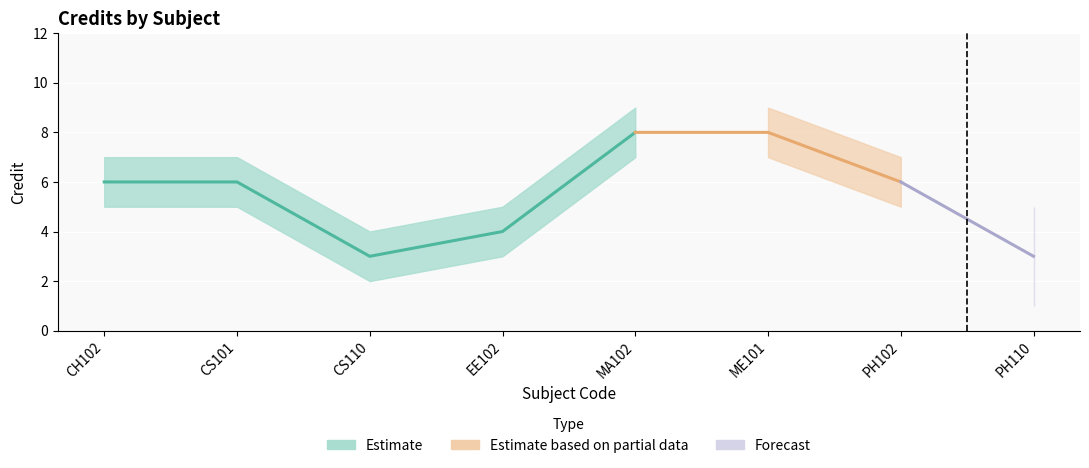

How many lines are shown in the chart?

1